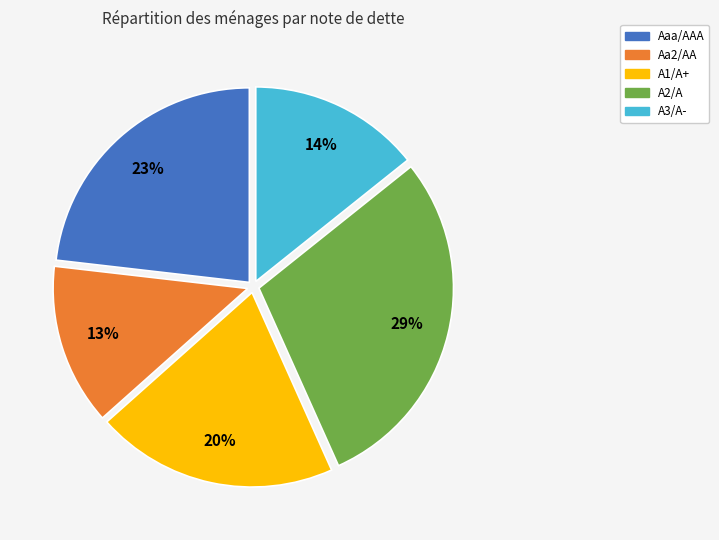

To the nearest percent, what portion does A3/A- represent?

14%